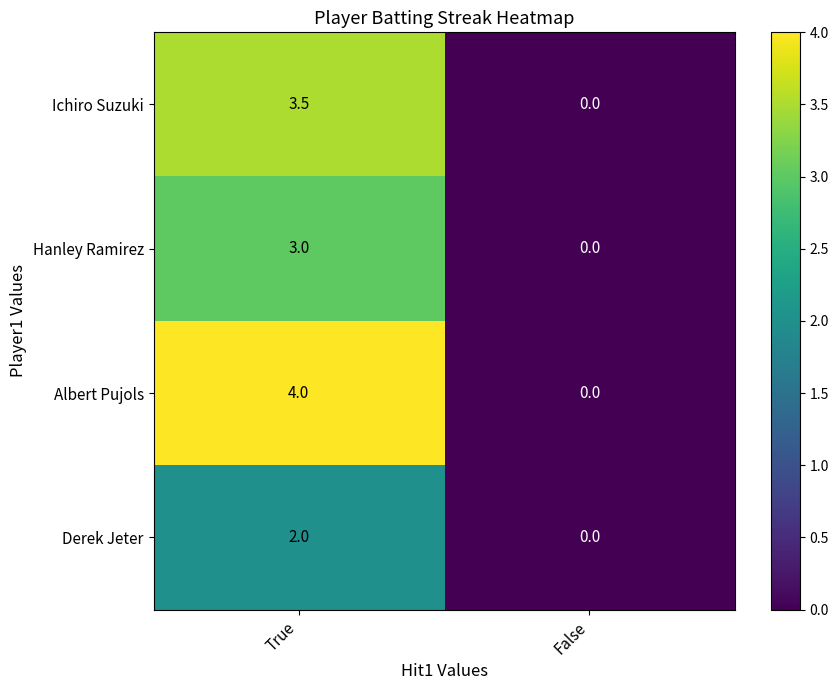

What is the average value of the Albert Pujols series?

2.0